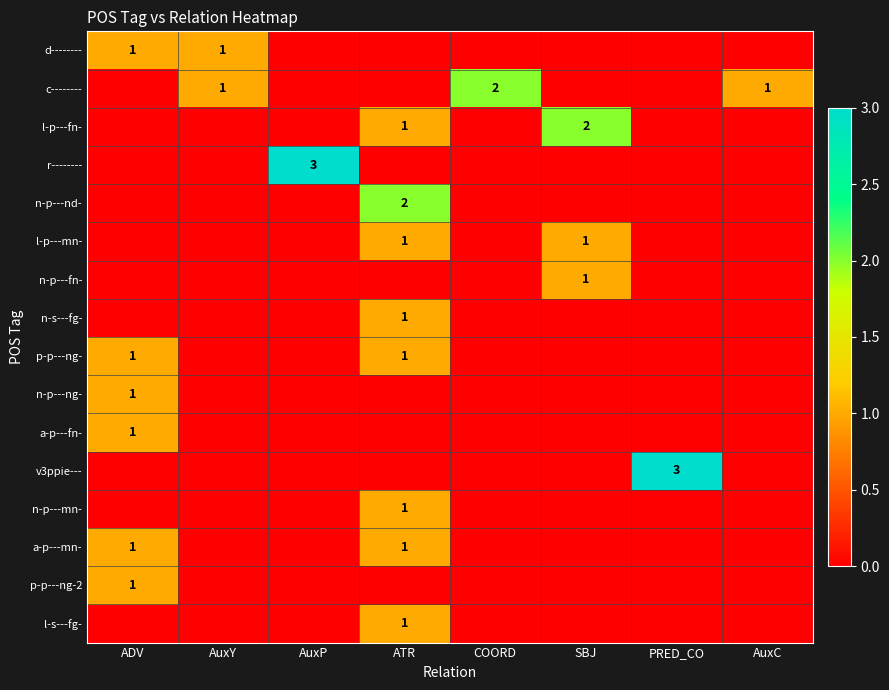

Is it true that p-p---ng-2 equals 1 at ADV?

True